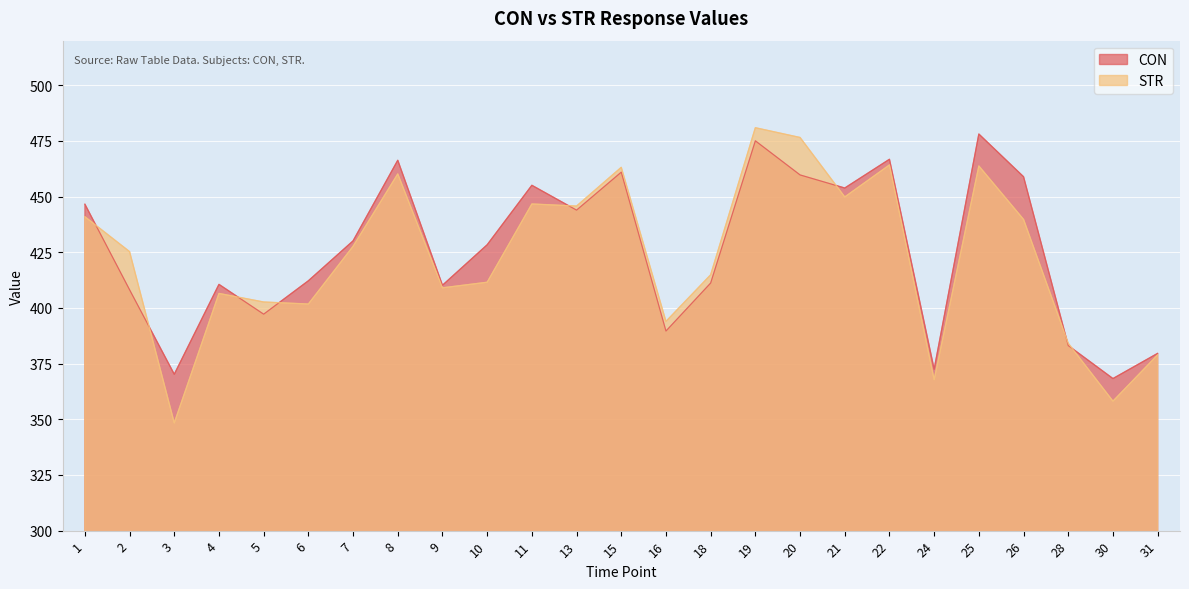

What is the difference between the highest and lowest values at 10?

16.8